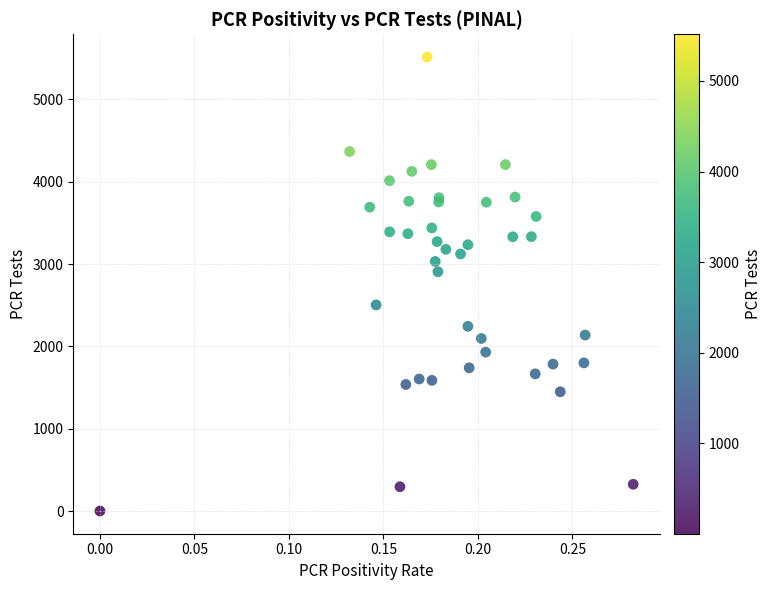

What Y value in the scatter plot is closest to 2758?

2907